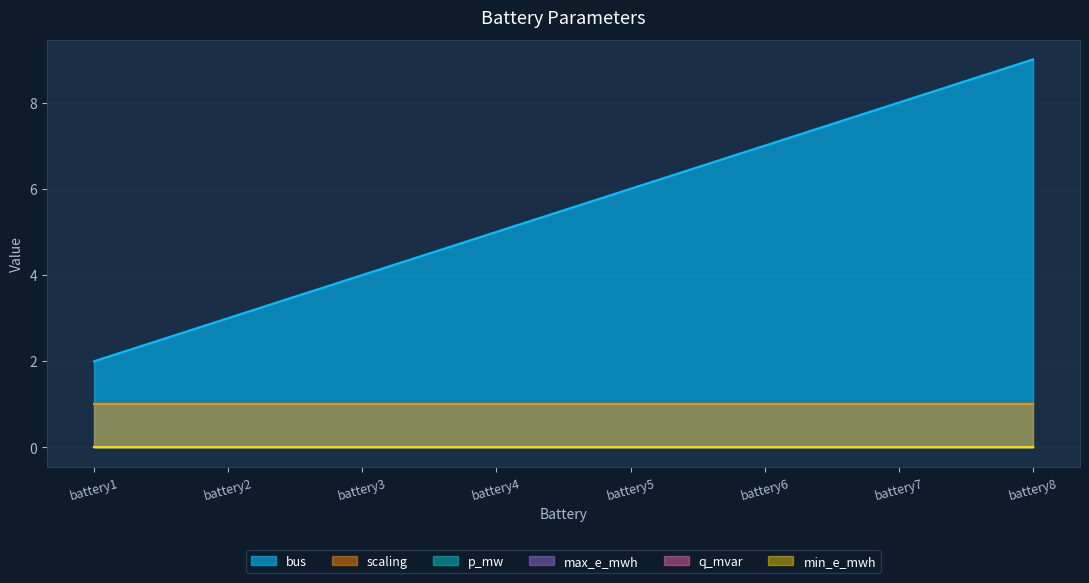

True or false: p_mw and bus intersect in this chart.

False